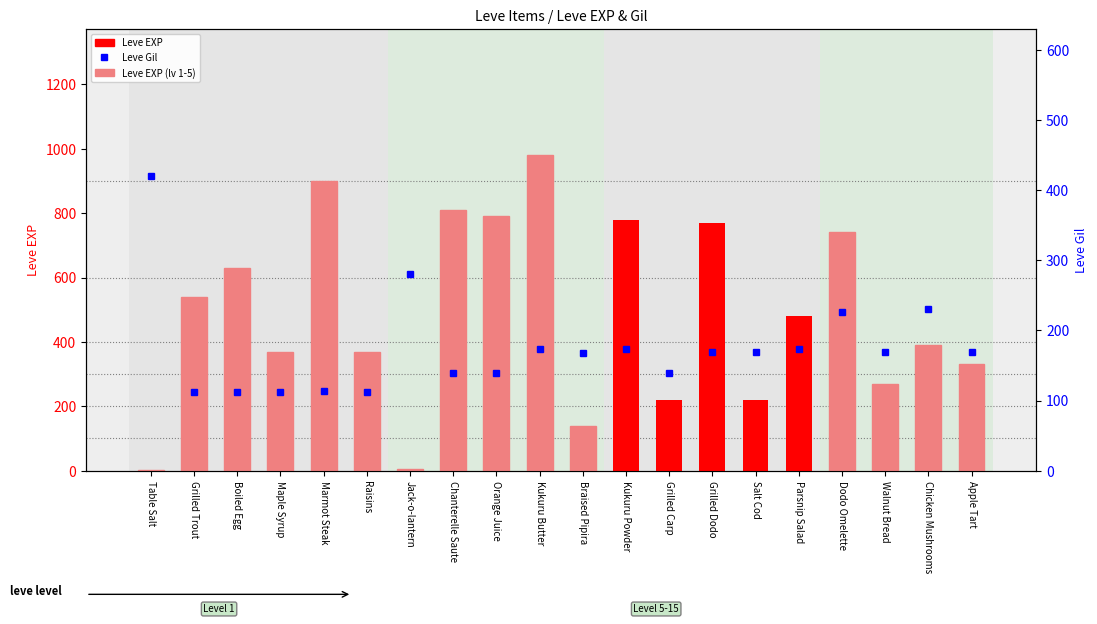

Reading right to left, what are all the values shown in this chart?

Leve EXP: Apple Tart=330	Chicken Mushrooms=390	Walnut Bread=270	Dodo Omelette=740	Parsnip Salad=480	Salt Cod=220	Grilled Dodo=770	Grilled Carp=220	Kukuru Powder=780	Braised Pipira=140	Kukuru Butter=980	Orange Juice=790	Chanterelle Saute=810	Jack-o-lantern=6	Raisins=370	Marmot Steak=900	Maple Syrup=370	Boiled Egg=630	Grilled Trout=540	Table Salt=1
Leve Gil: Apple Tart=169	Chicken Mushrooms=230	Walnut Bread=169	Dodo Omelette=227	Parsnip Salad=174	Salt Cod=169	Grilled Dodo=169	Grilled Carp=140	Kukuru Powder=173	Braised Pipira=168	Kukuru Butter=173	Orange Juice=140	Chanterelle Saute=139	Jack-o-lantern=280	Raisins=112	Marmot Steak=113	Maple Syrup=112	Boiled Egg=112	Grilled Trout=112	Table Salt=420